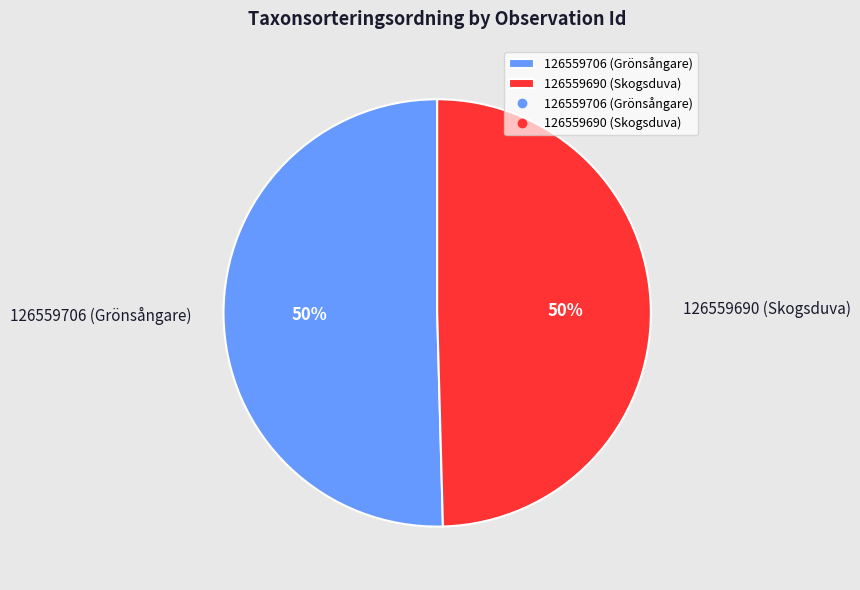

Approximately how many times larger is the value at 126559690 (Skogsduva) compared to 126559706 (Grönsångare)?

1.0